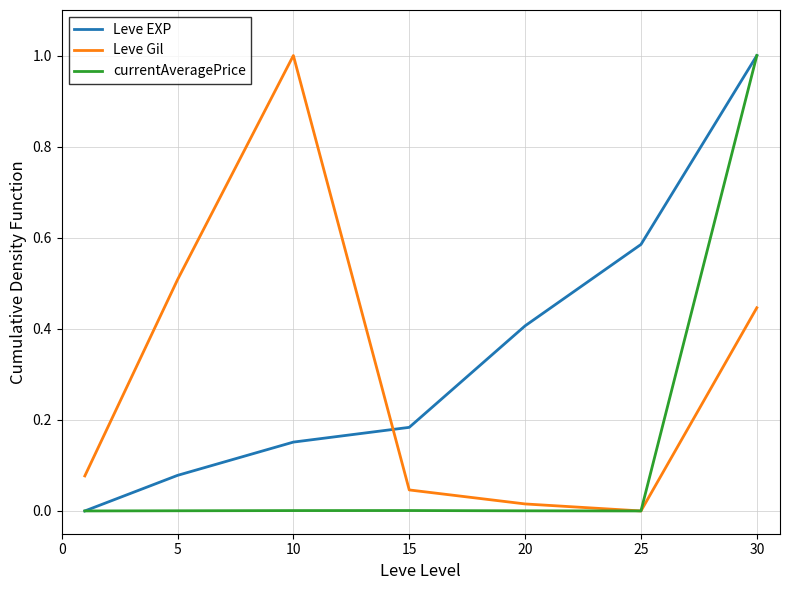

Rank the series by their average value, from highest to lowest.

Leve EXP, Leve Gil, currentAveragePrice